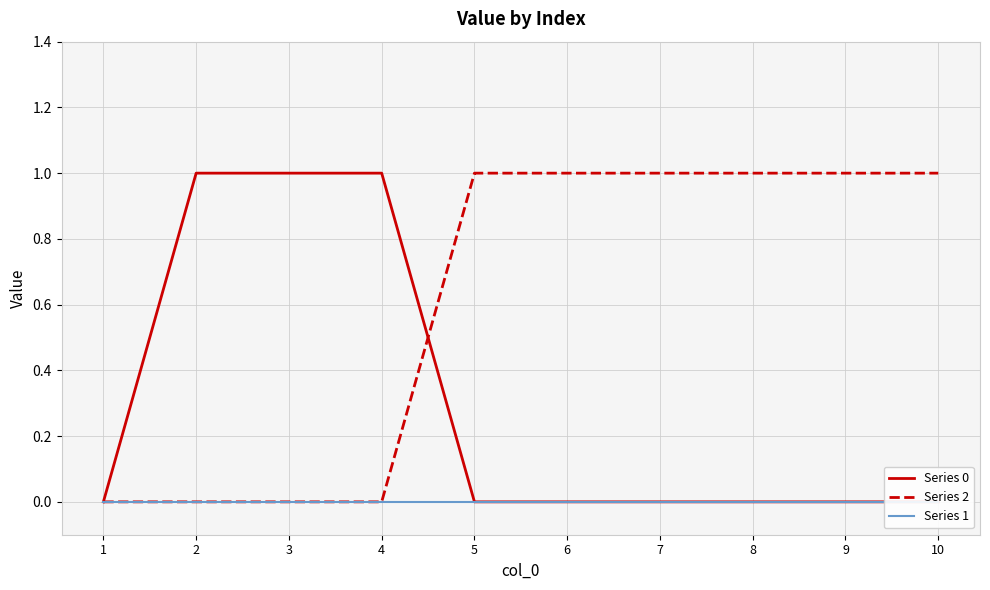

Is it true that Series 1 equals 0 at 4?

True